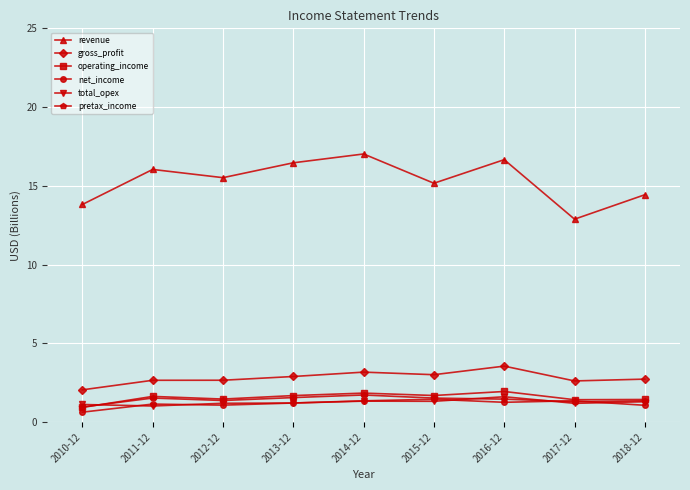

The revenue series shows 12.9 at 2017-12. True or false?

True